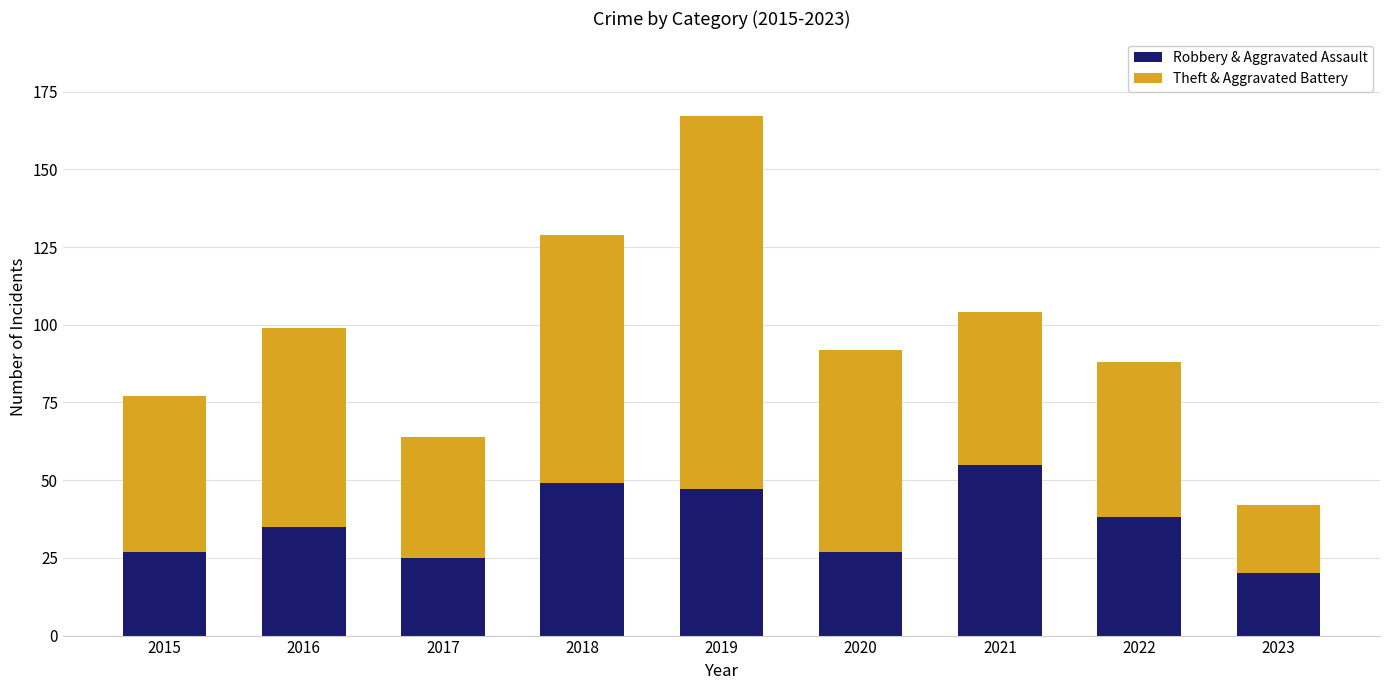

Are the bars grouped side by side (vs. stacked)?

No